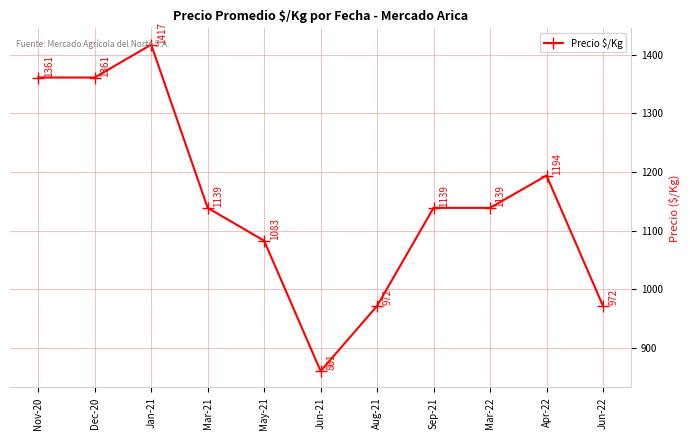

True or false: there are more than 1 points higher than both neighbors.

True